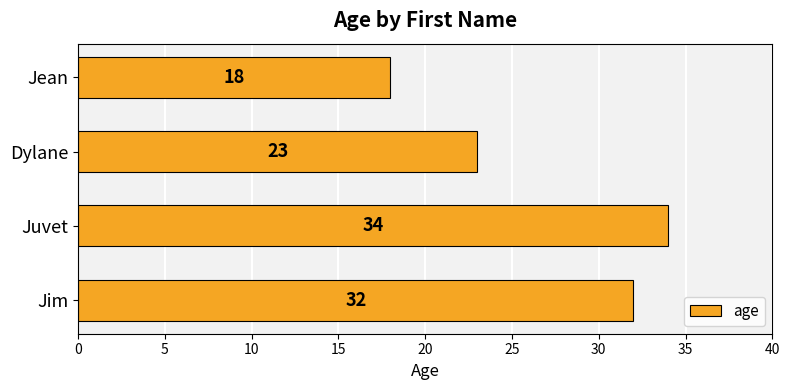

List the labels in order of value, largest first.

Juvet, Jim, Dylane, Jean